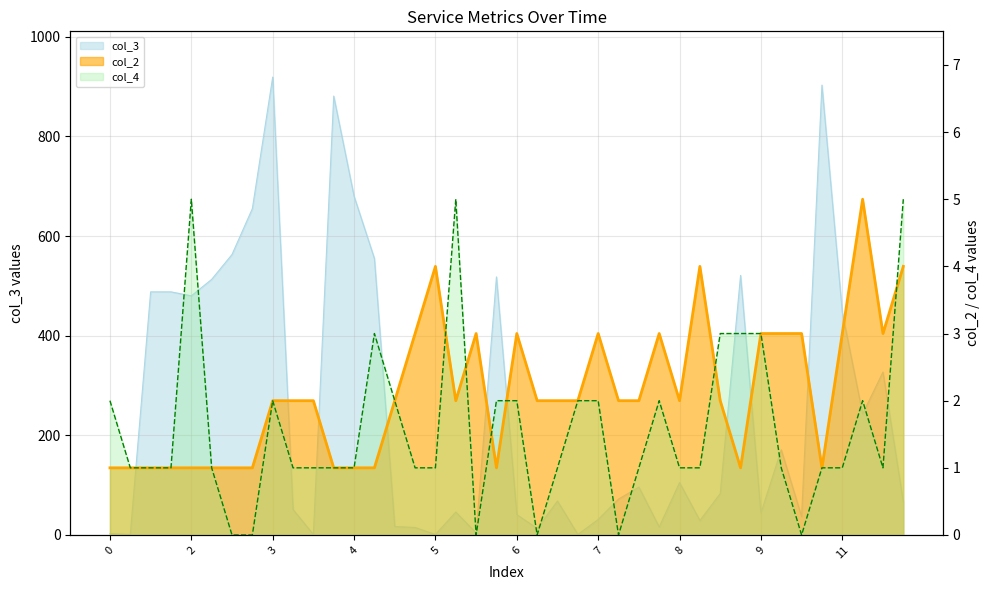

Which series has the widest spread of values?

col_3